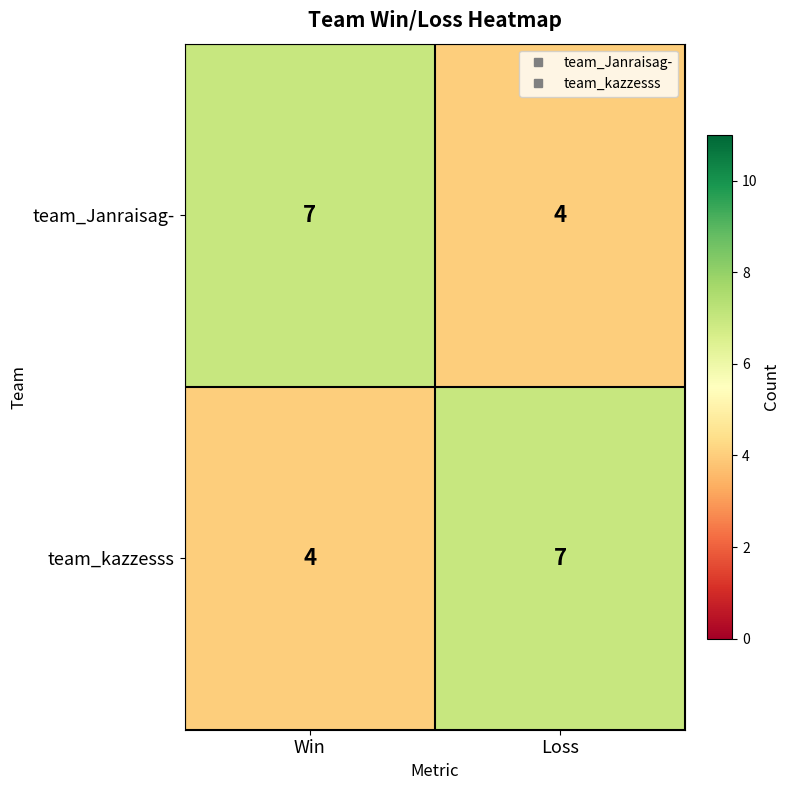

List the labels in order of team_Janraisag- value, smallest first.

Loss, Win